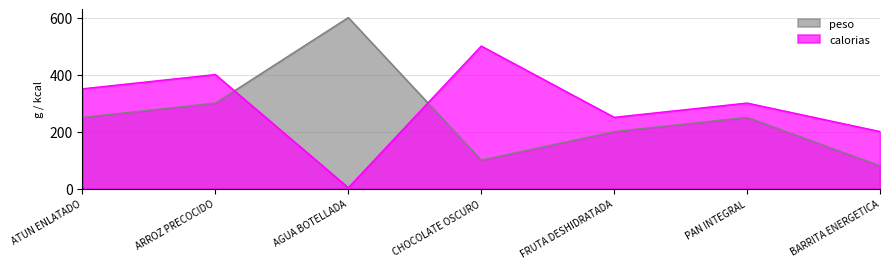

Between which two adjacent categories do calorias and peso first intersect?

ARROZ PRECOCIDO and AGUA BOTELLADA